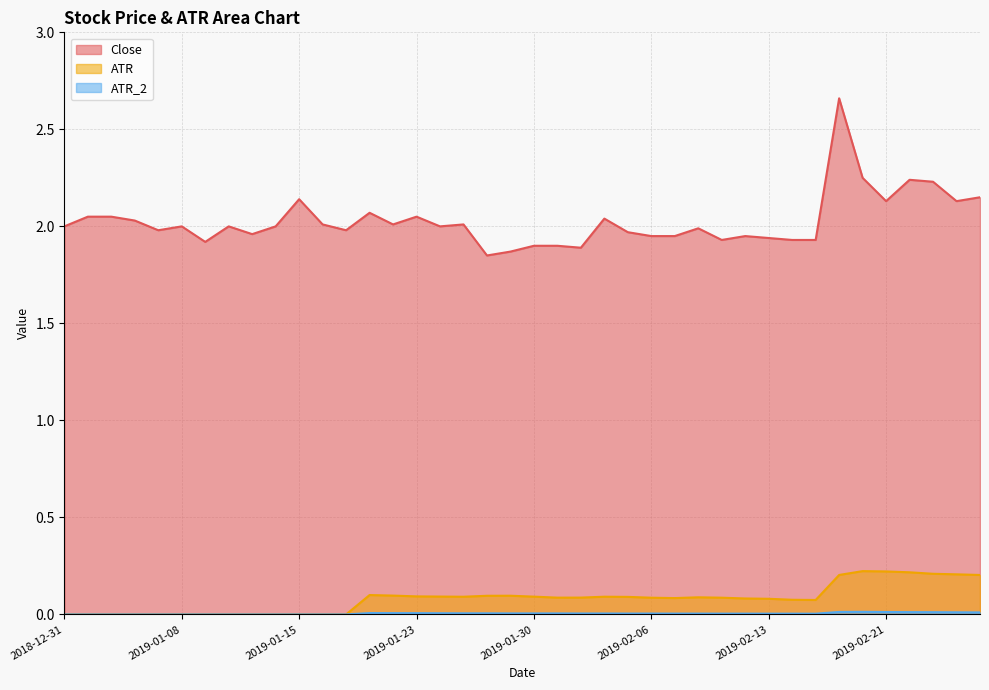

Is it true that ATR_2 line equals 0.0 at 2019-02-21?

False